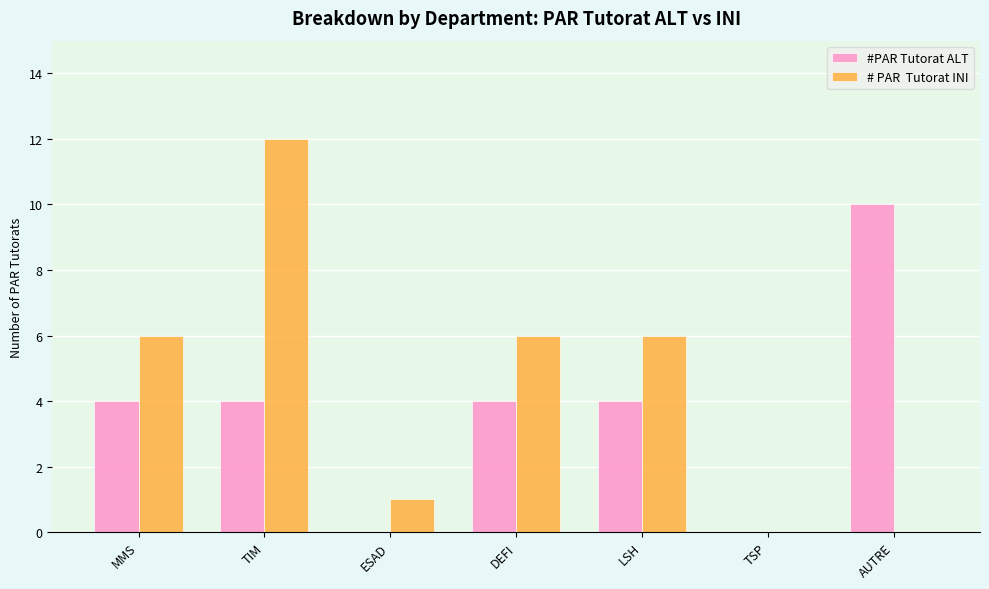

What is the maximum value shown in the chart?

12